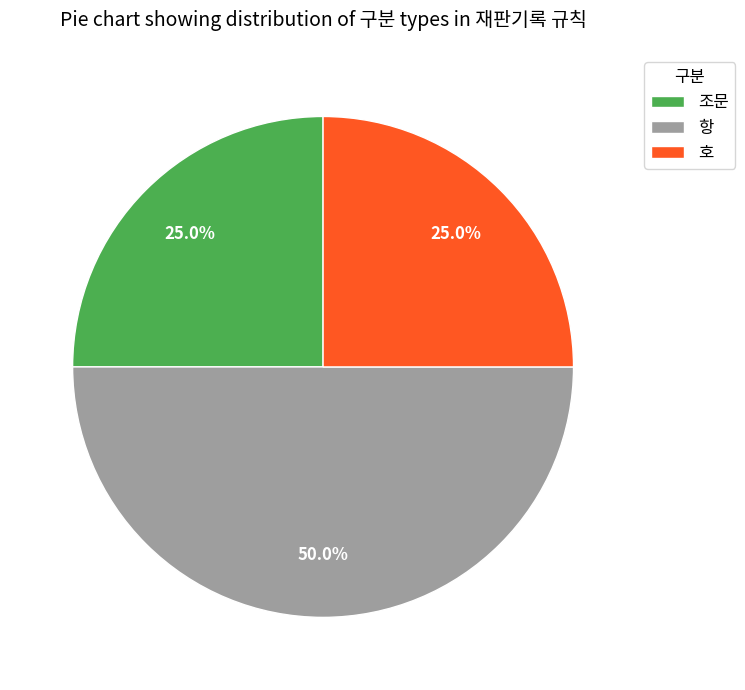

What portion of the pie excludes 항?

50.0%